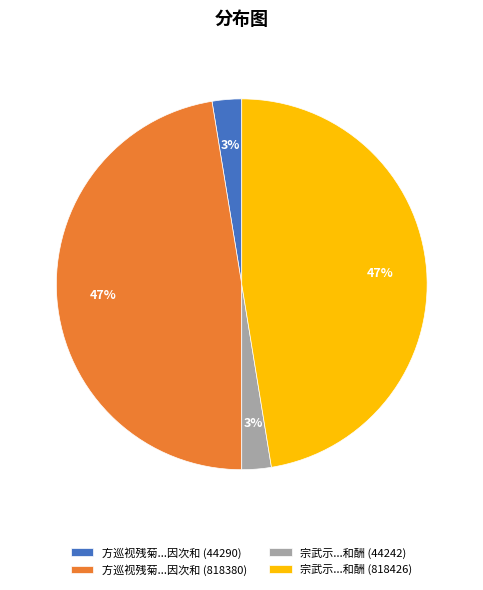

Is the sum of 宗武示...和酬 (44242) and 方巡视残菊...因次和 (44290) greater than half?

No